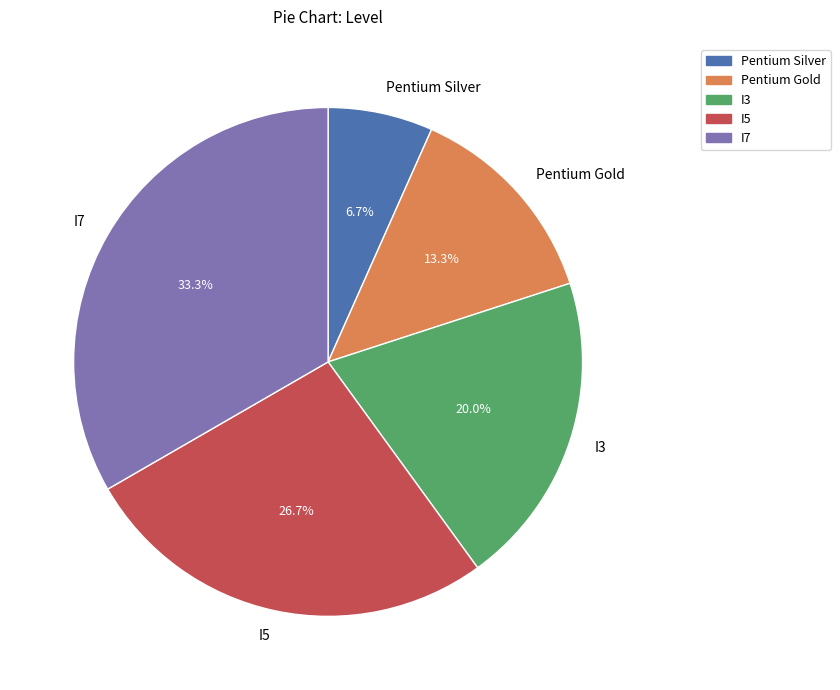

Which slice is the largest?

I7